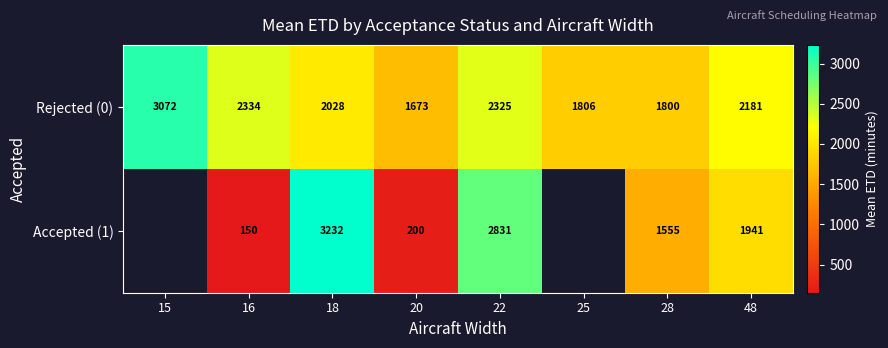

List the labels in order of Rejected (0) value, smallest first.

20, 28, 25, 18, 48, 22, 16, 15